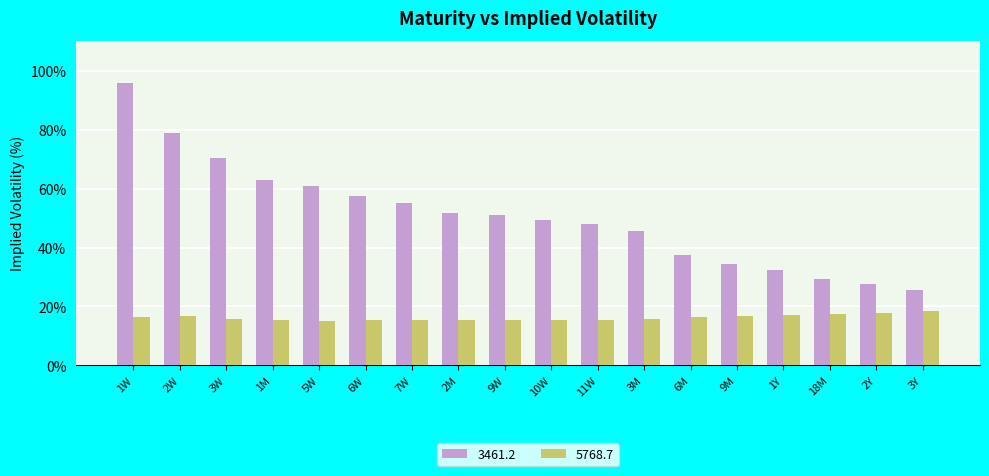

What is the label of the 6th bar from the left?

6W